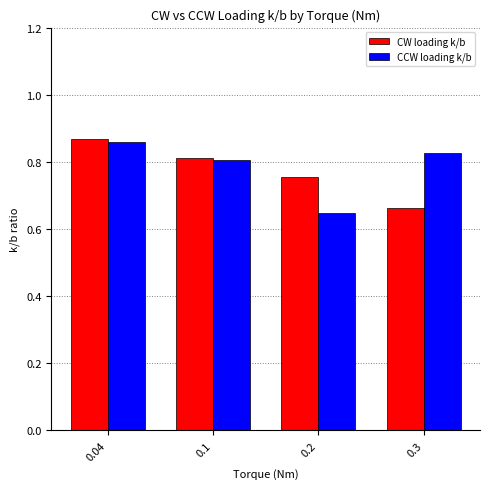

How many series are shown in this chart?

2